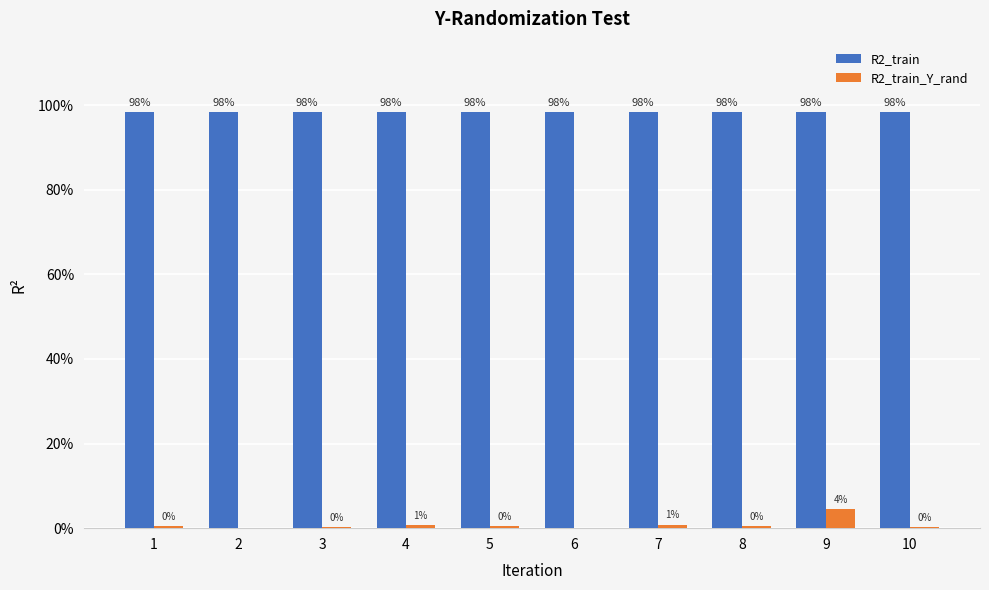

At which label does R2_train_Y_rand reach its peak?

9